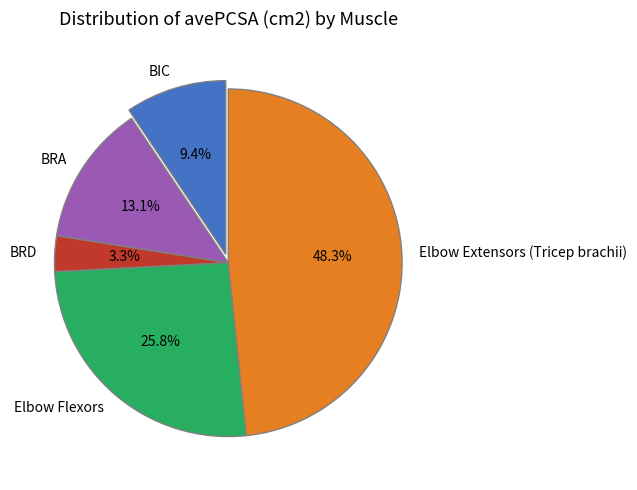

Is there any slice that represents more than half of the pie?

No